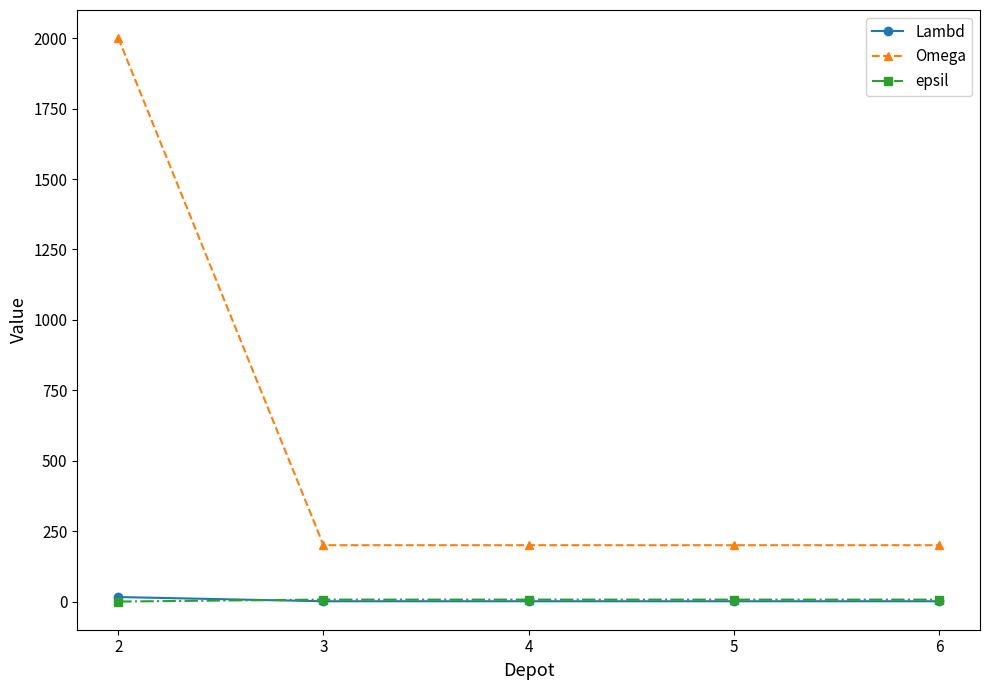

Which series has the widest spread of values?

Omega